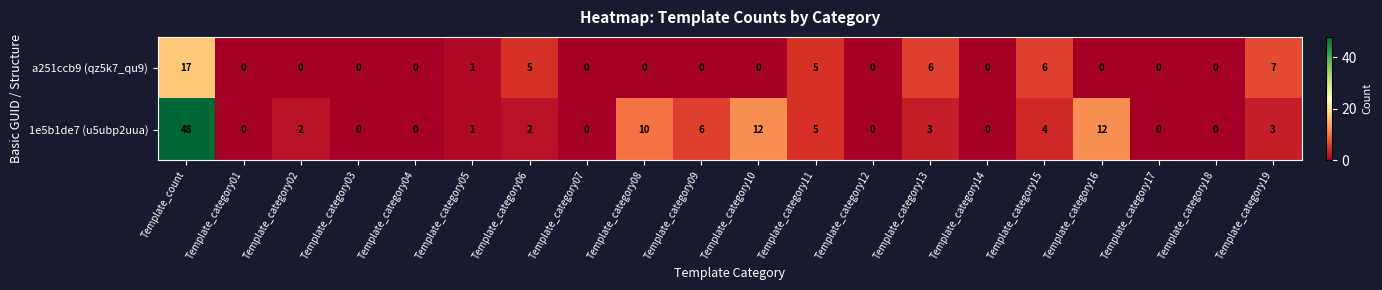

What is the sum of the a251ccb9 (qz5k7_qu9) values at Template_count and Template_category03?

17